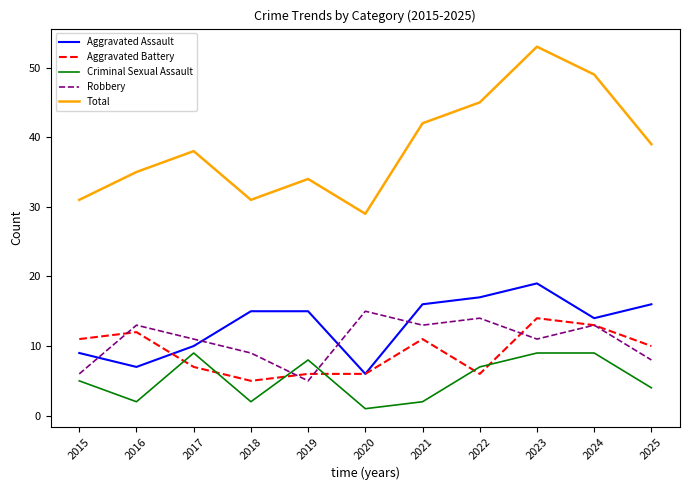

Which series changed the most between 2017 and 2025?

Aggravated Assault